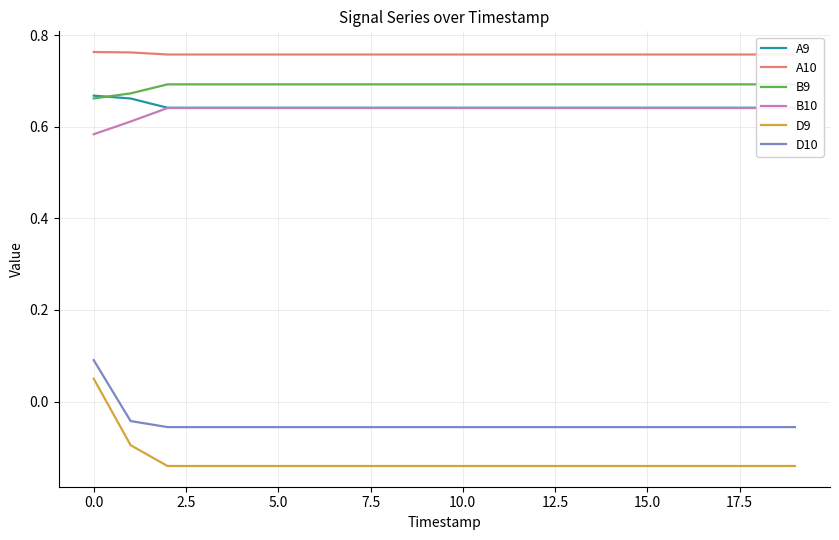

What is the greatest value displayed?

0.8